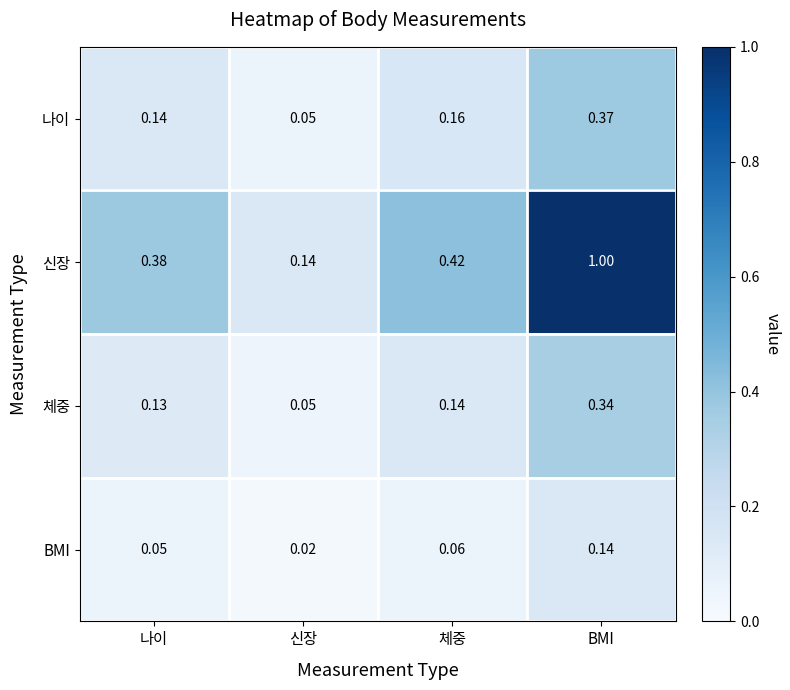

At which category is the sum across all series the highest?

BMI